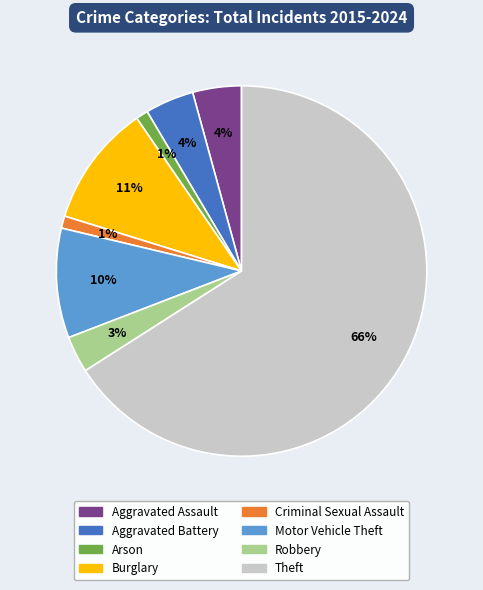

How many segments does this pie chart have?

8